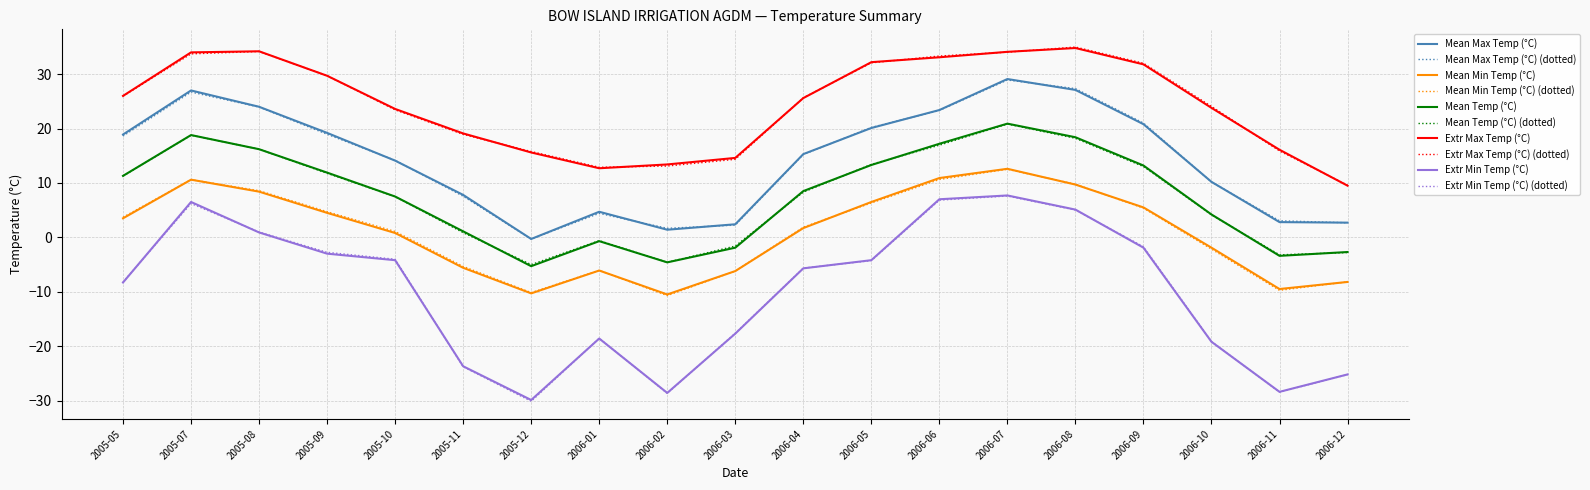

What are all the series names shown in the legend?

Mean Max Temp (°C), Mean Min Temp (°C), Mean Temp (°C), Extr Max Temp (°C), Extr Min Temp (°C)